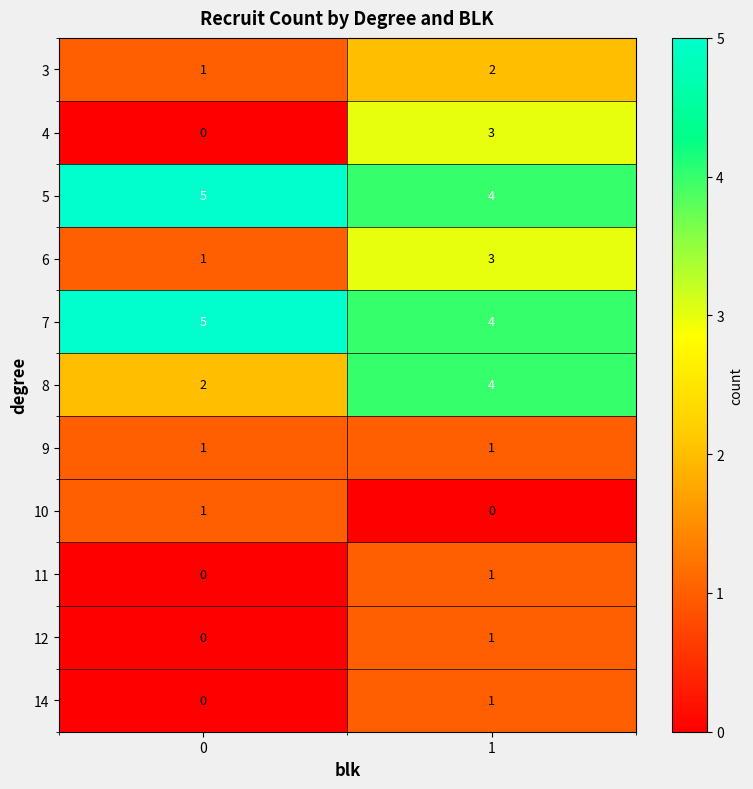

Rank the categories by 6 value from lowest to highest.

0, 1